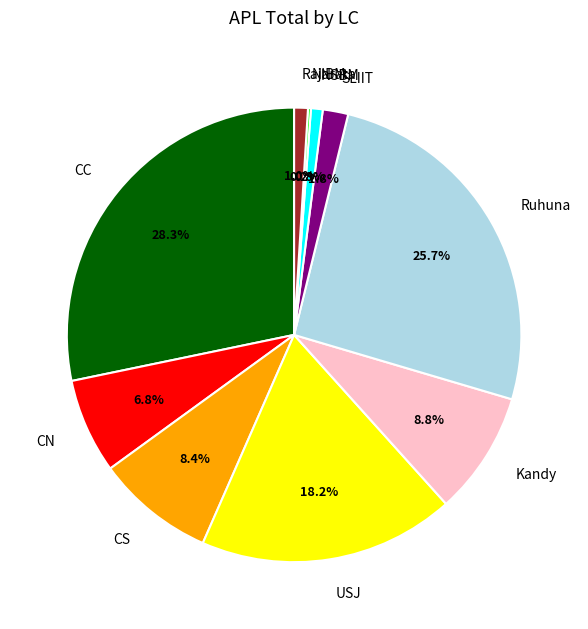

To the nearest percent, what is the average slice percentage?

10%